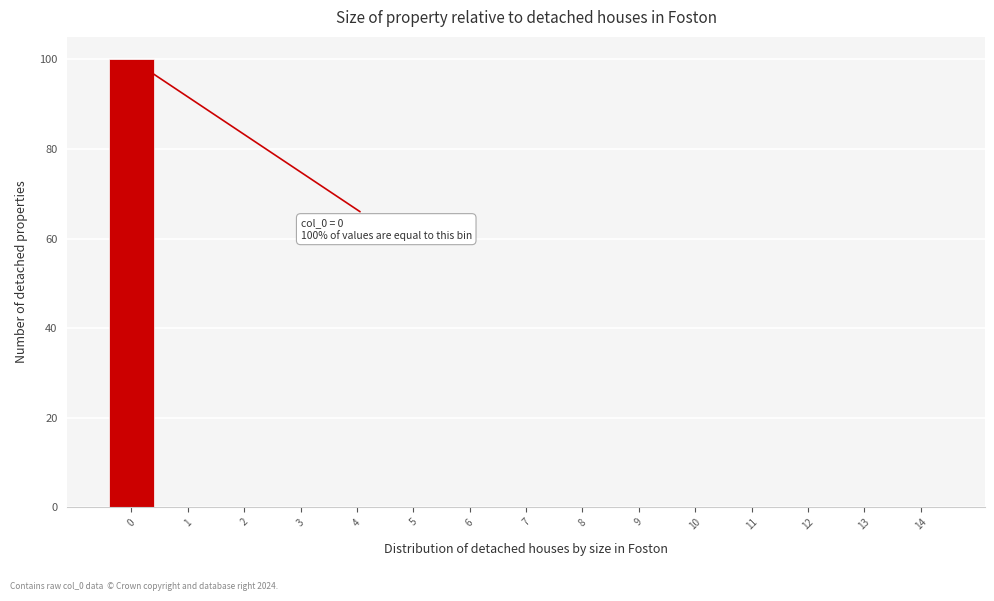

Over which range of the x-axis is the bar tallest?

-0.5 to 0.5